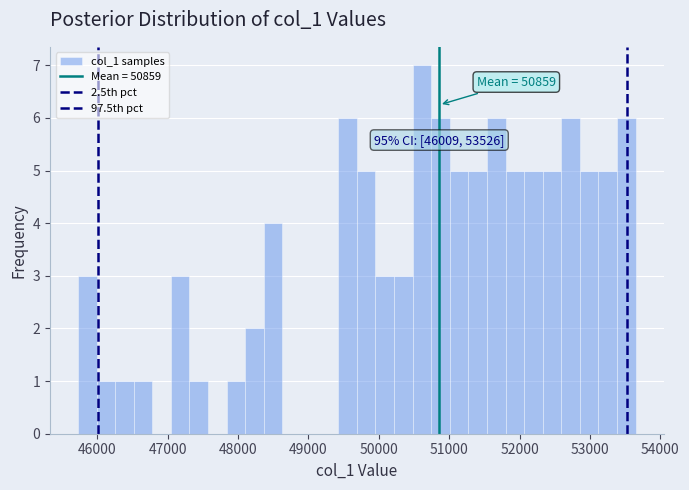

Read against the x-axis, roughly where is the centre of the tallest bar?

50600